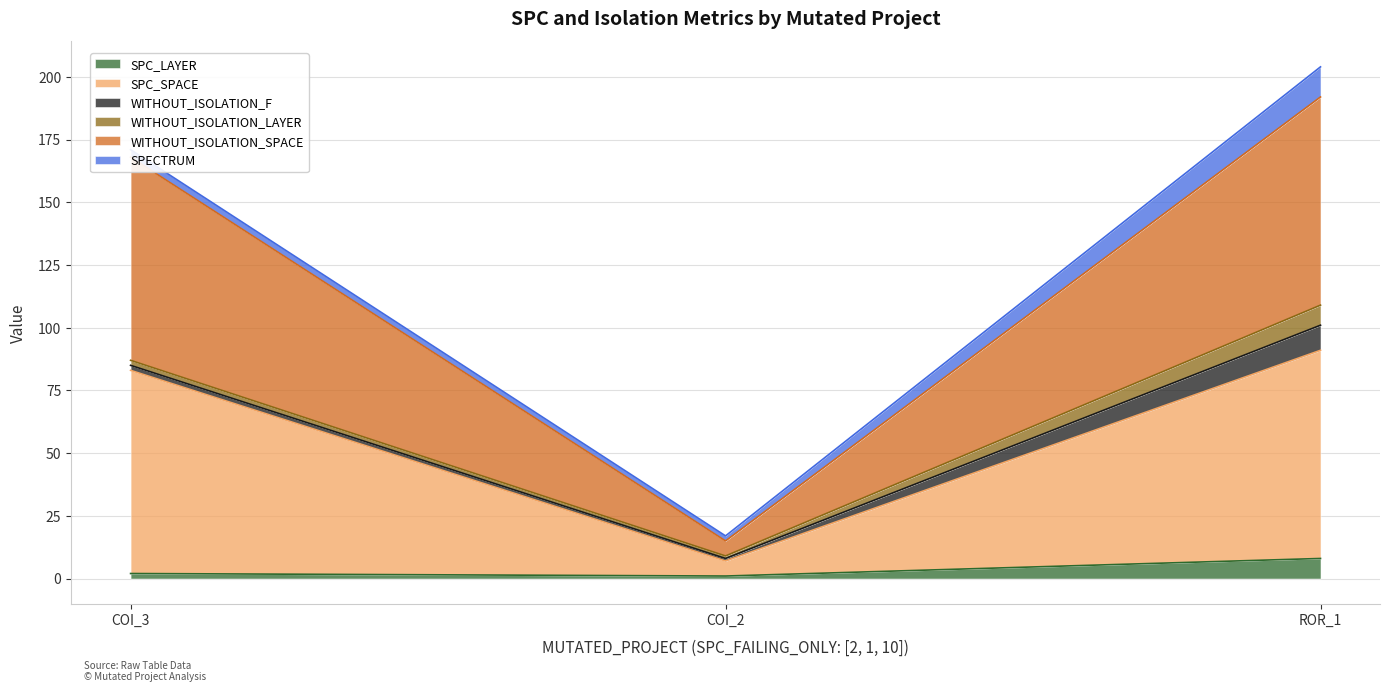

Does the chart display data point markers on the line(s)?

No